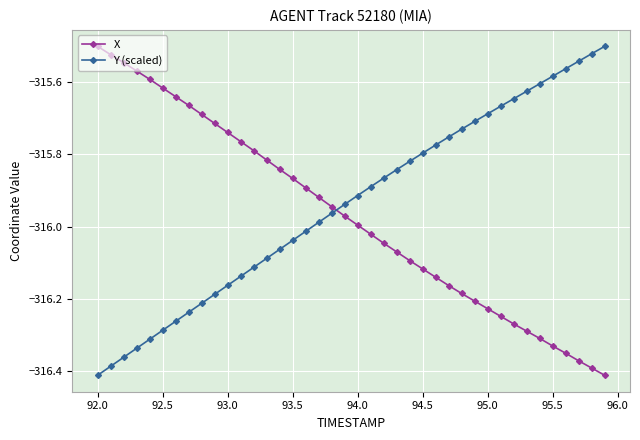

Which series ends up on top after the final intersection of X and Y (scaled)?

Y (scaled)